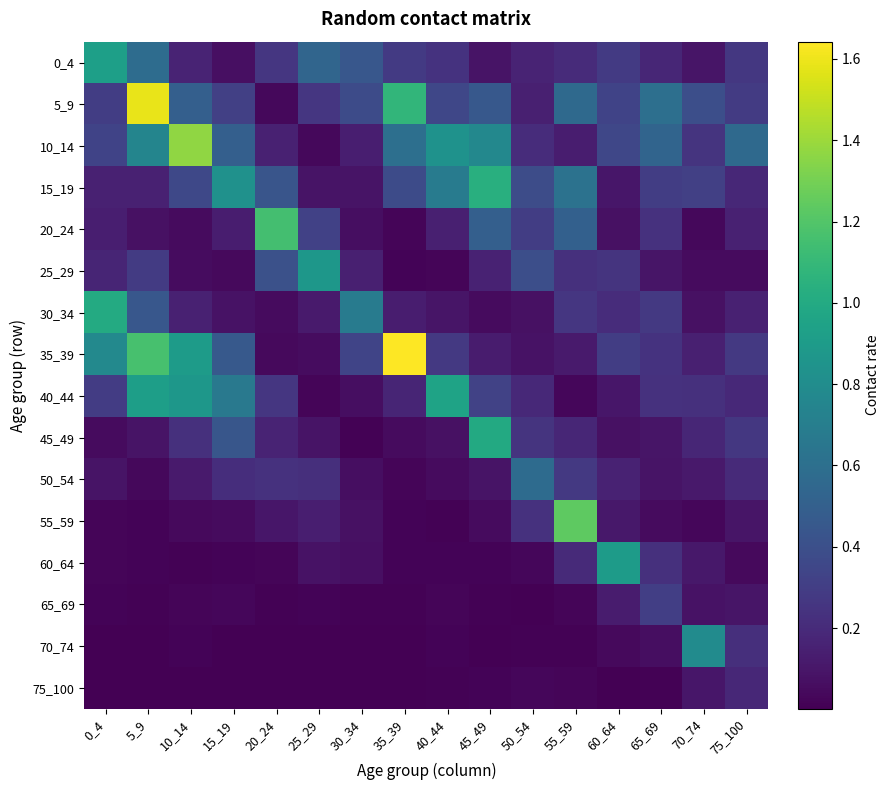

Which has a higher value, 70_74 or 30_34?

30_34